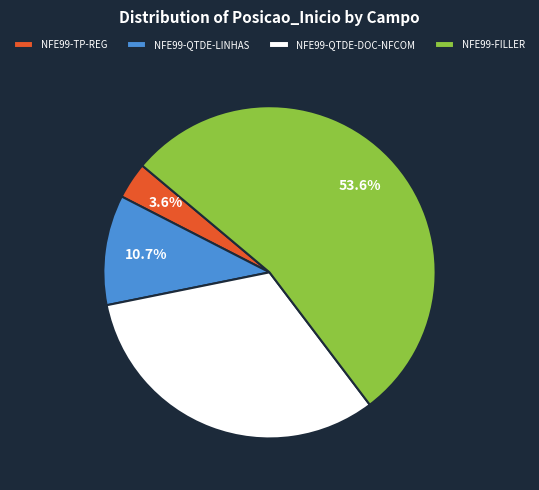

How much of the chart is everything except NFE99-QTDE-DOC-NFCOM?

67.9%